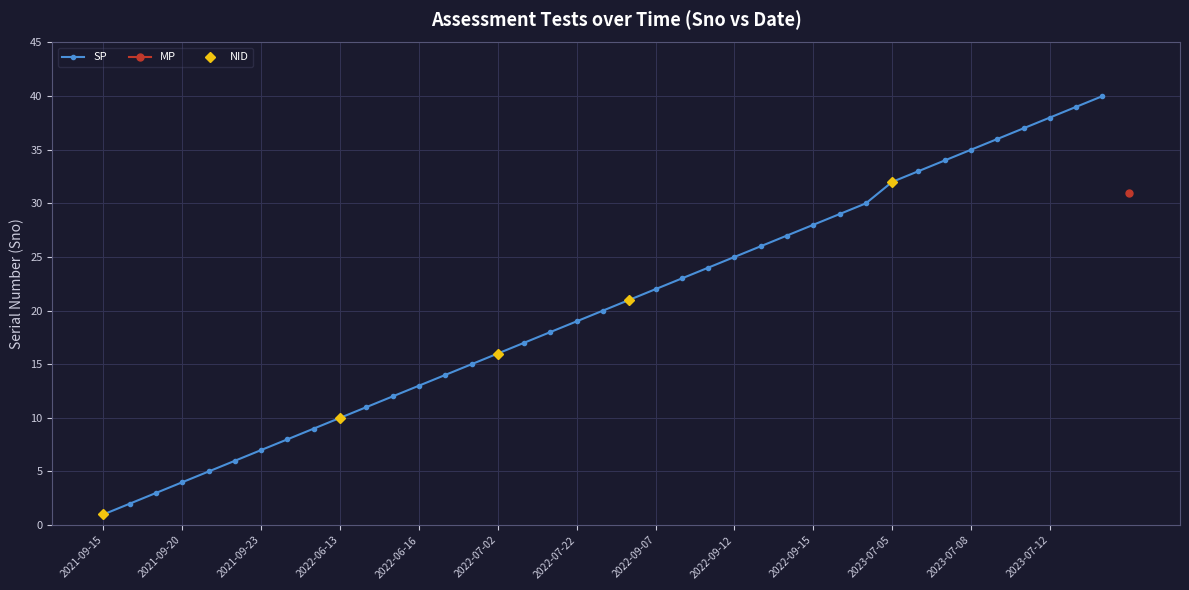

How many data points are less than 20?

19